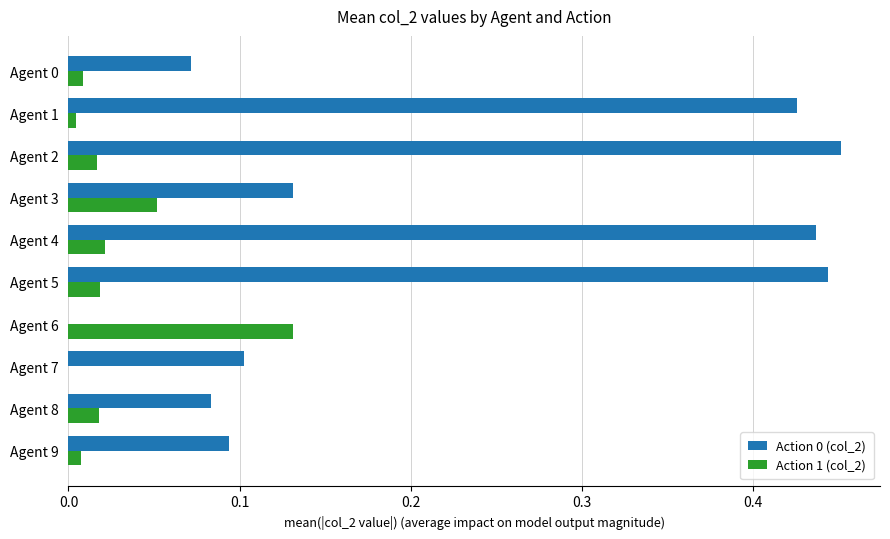

The Action 1 (col_2) series shows 0.0 at Agent 7. True or false?

True